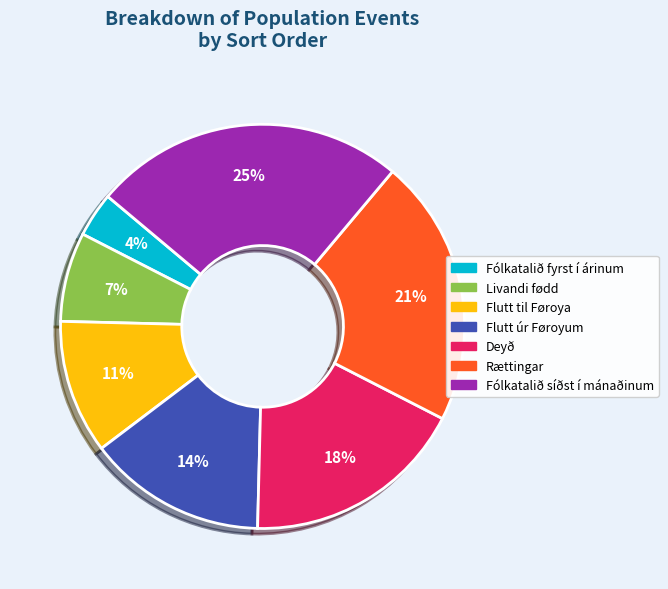

Does Flutt úr Føroyum represent more than half of the total?

No